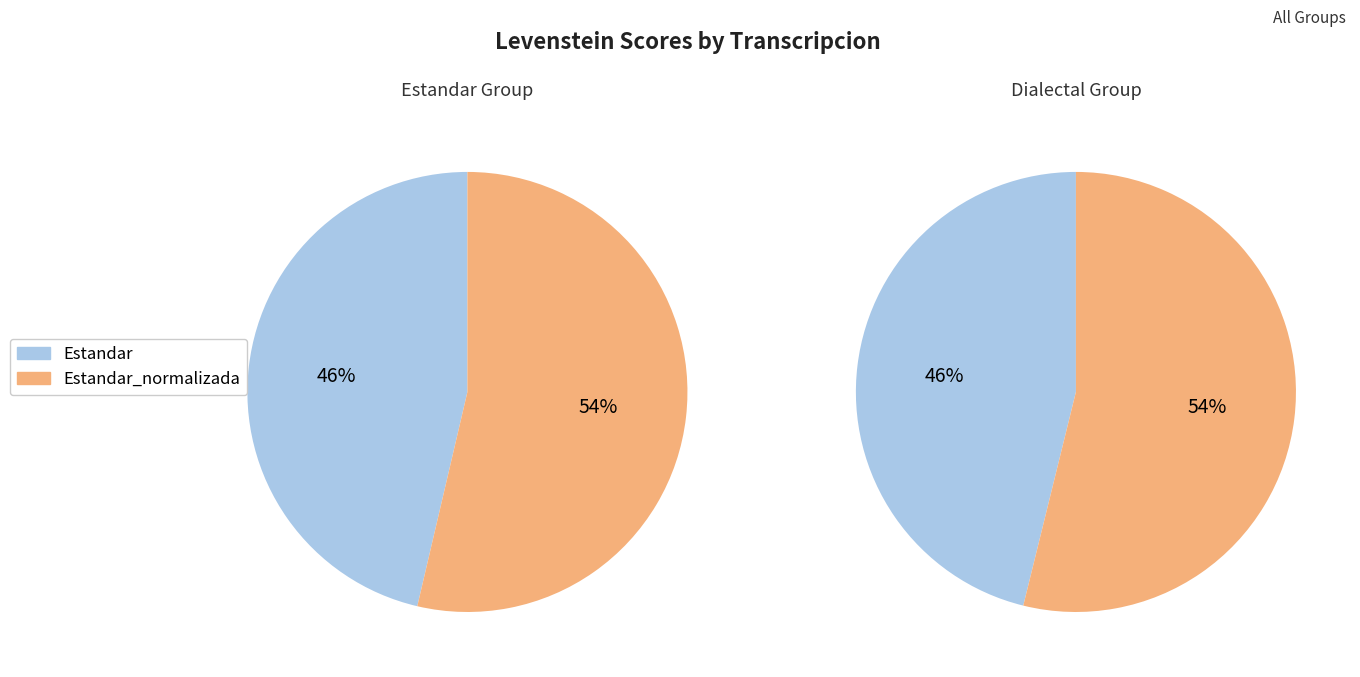

What is the change in value from Estandar to Dialectal?

+0.3